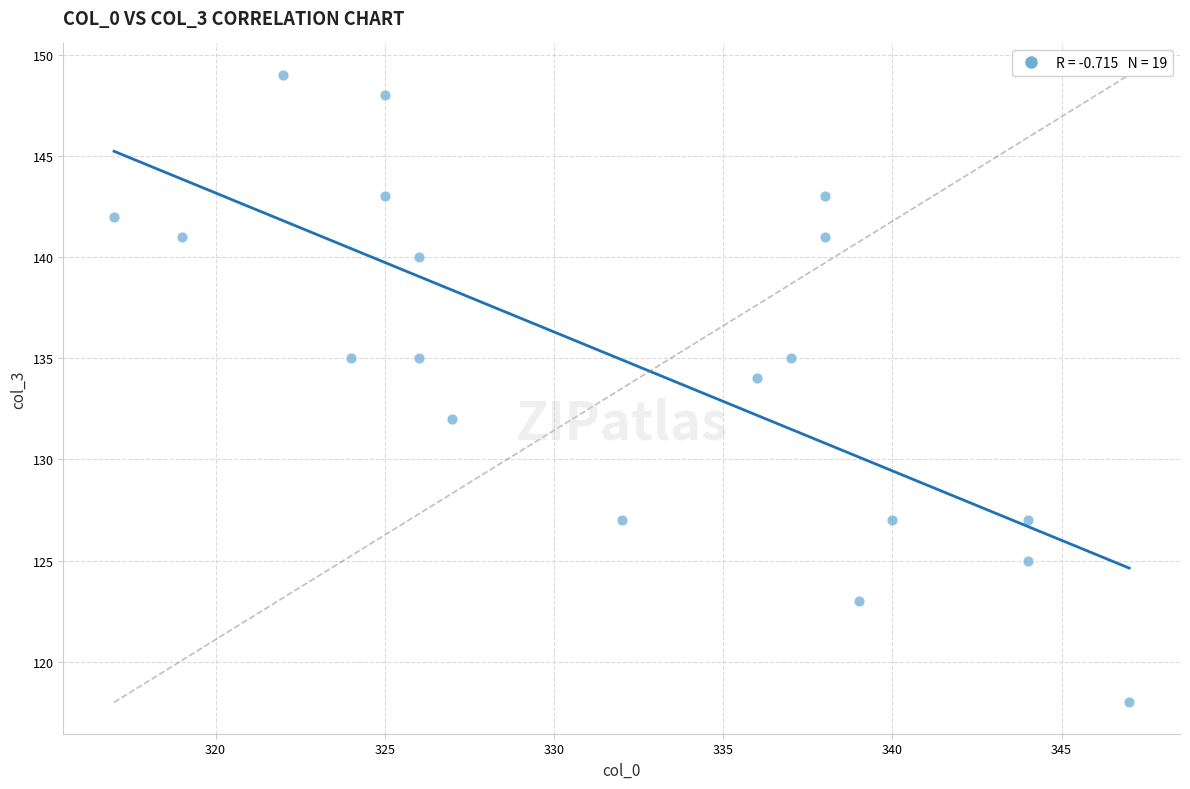

What is the range of X values (max minus min)?

30